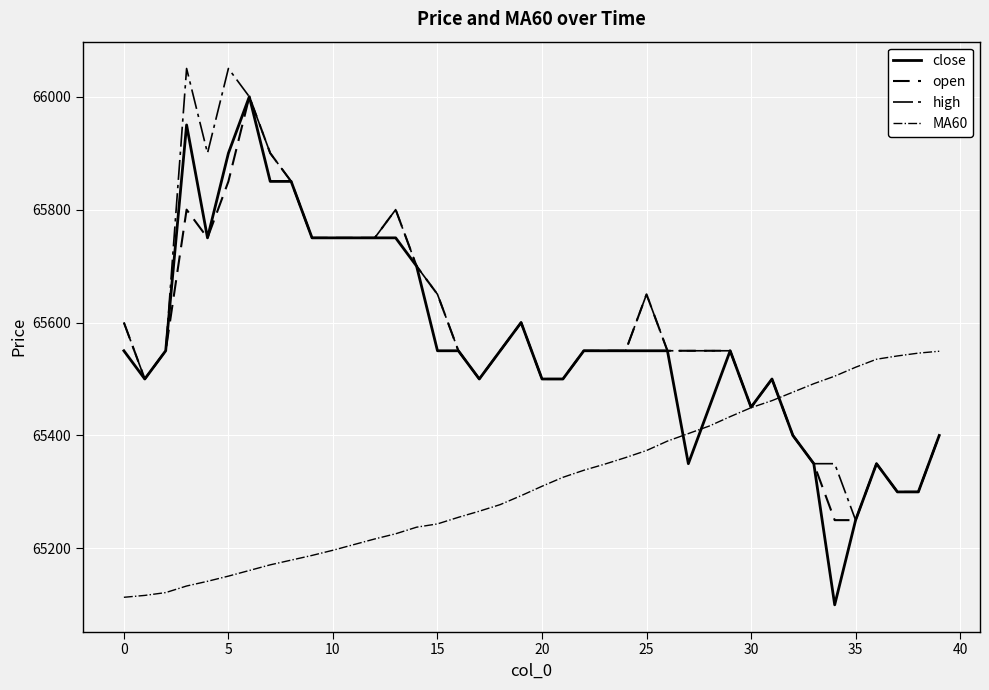

What is the difference between the second highest and minimum values in the high series?

800.0